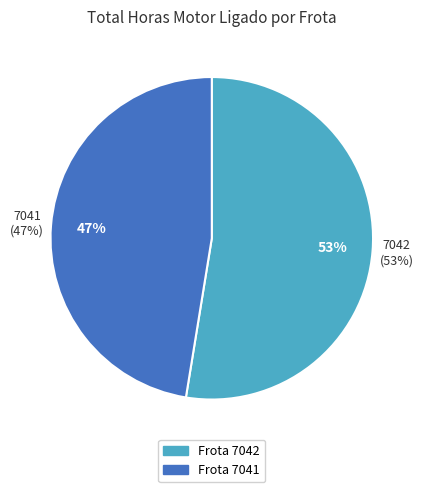

Which has a higher value, 7041 or 7042?

7042